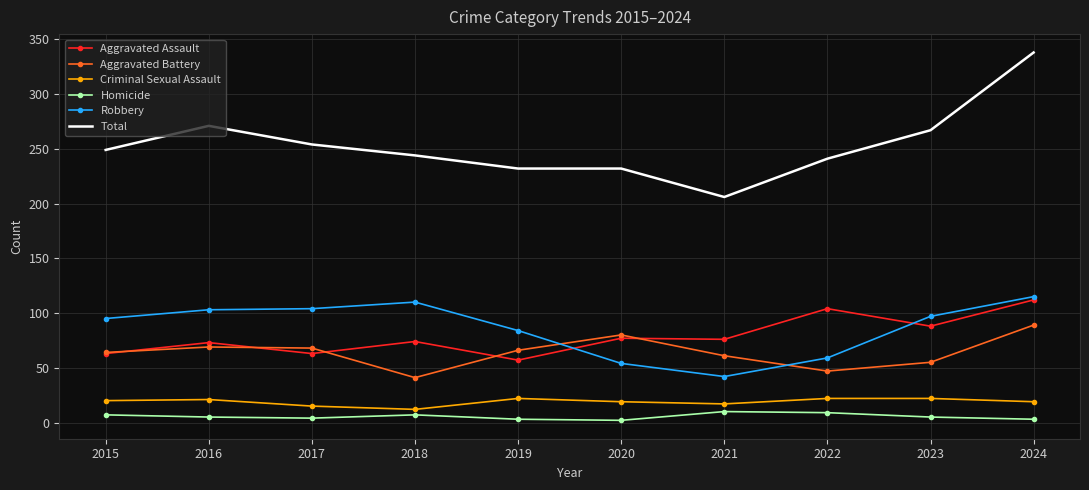

What is the difference between the maximum and second lowest values in the Aggravated Assault series?

49